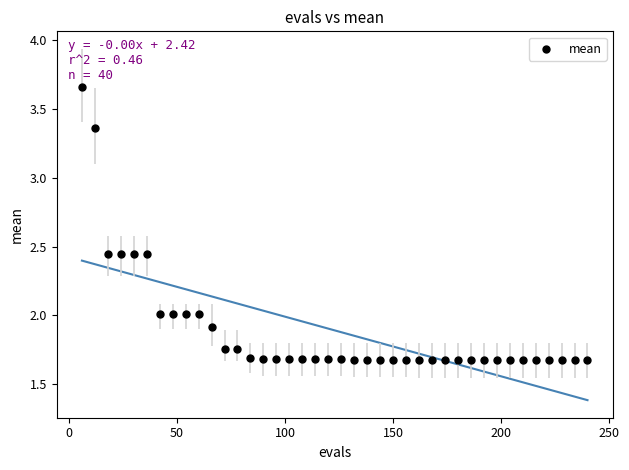

What is the range of Y values (max minus min)?

2.0